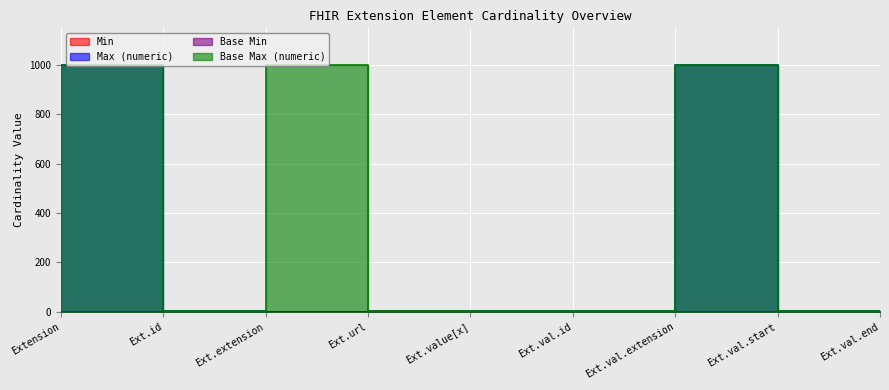

Reading left to right, list all the values displayed in this chart.

Min: 0	0	0	1	0	0	0	0	0
Max (numeric): 999	1	0	1	1	1	999	1	1
Base Min: 0	0	0	1	0	0	0	0	0
Base Max (numeric): 999	1	999	1	1	1	999	1	1